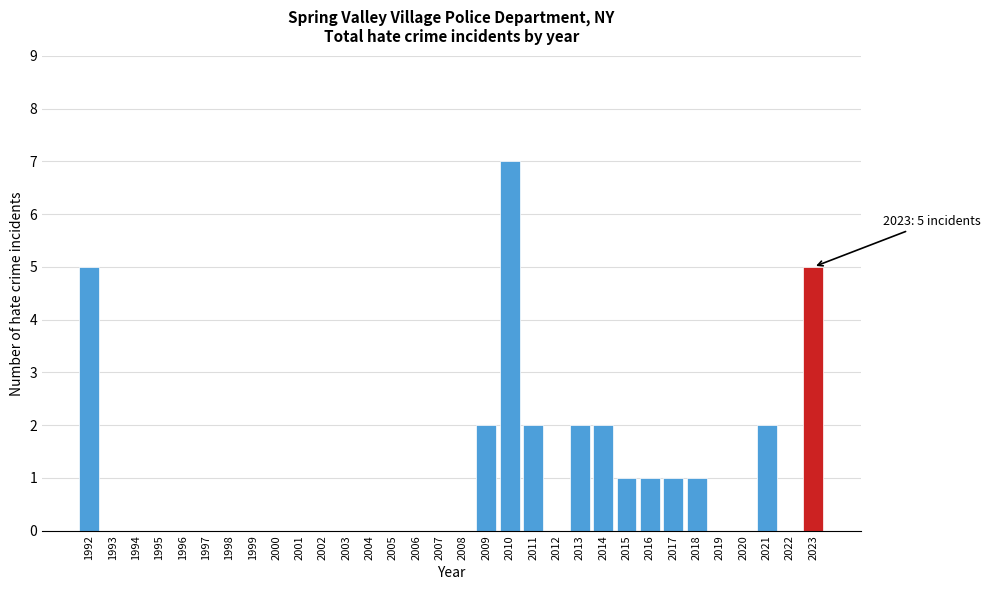

What is the sum of all values?

31